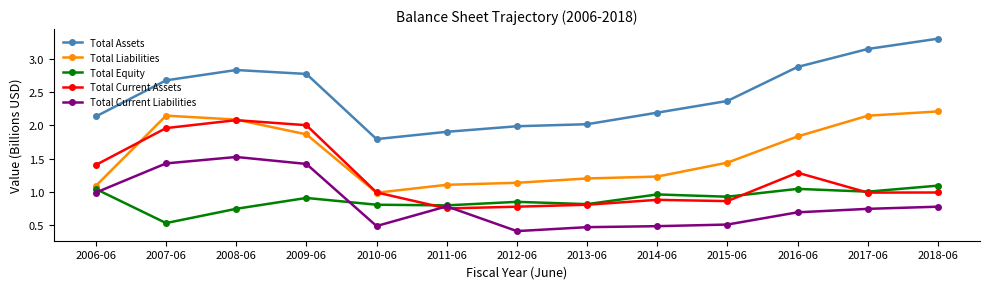

What are all the series names shown in the legend?

Total Assets, Total Liabilities, Total Equity, Total Current Assets, Total Current Liabilities